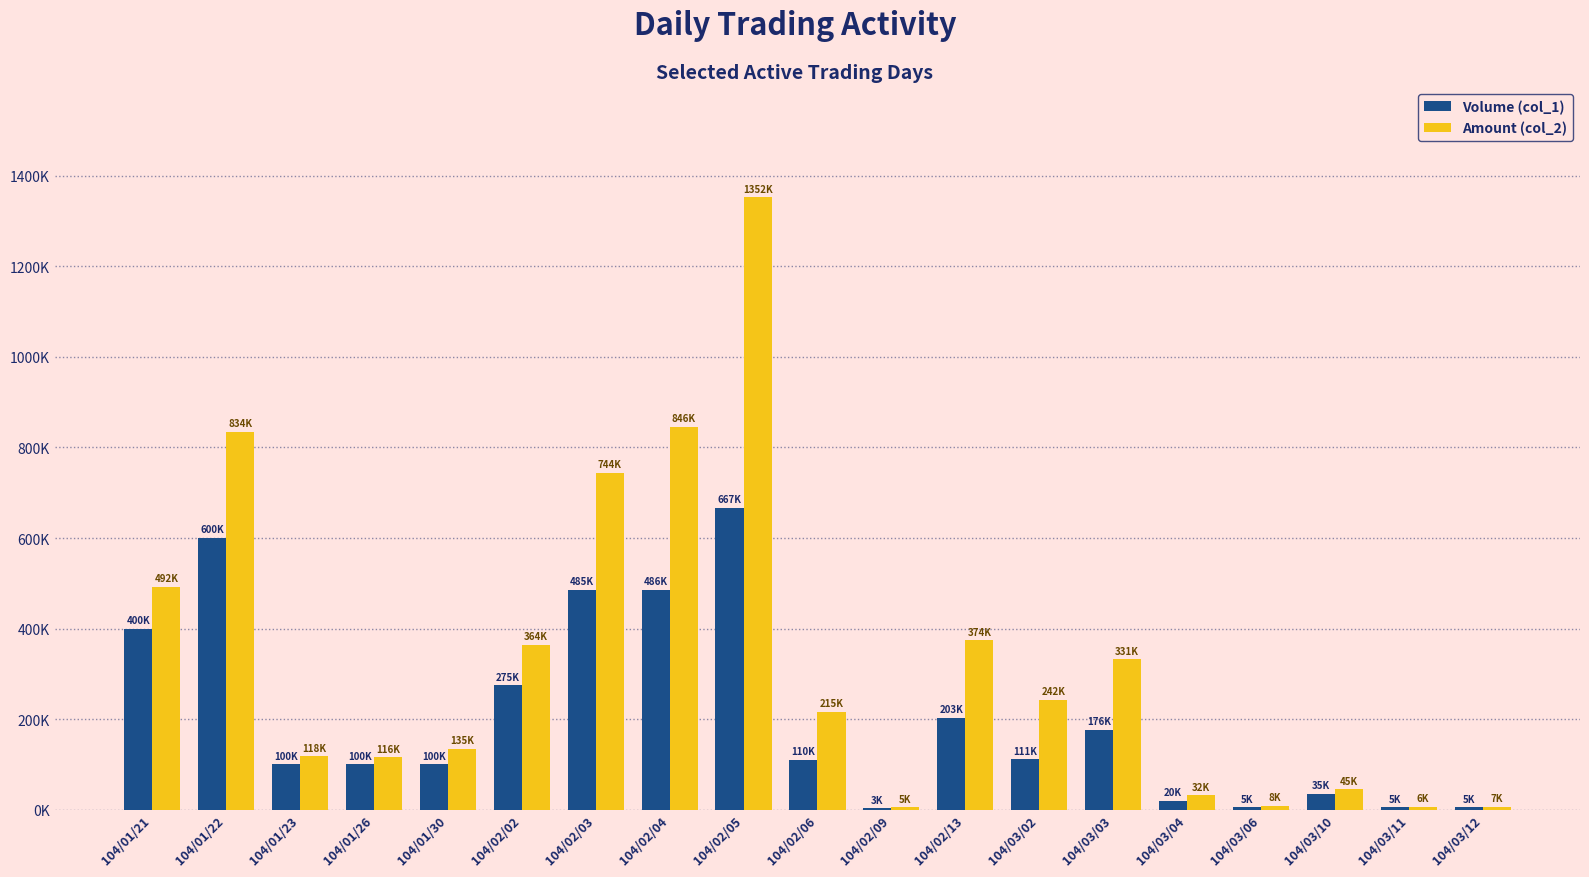

Are the bars grouped side by side (vs. stacked)?

Yes